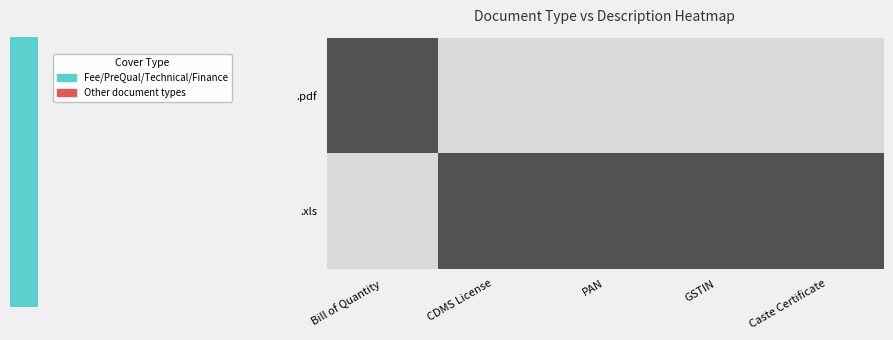

Which series has the largest range (max minus min)?

.pdf